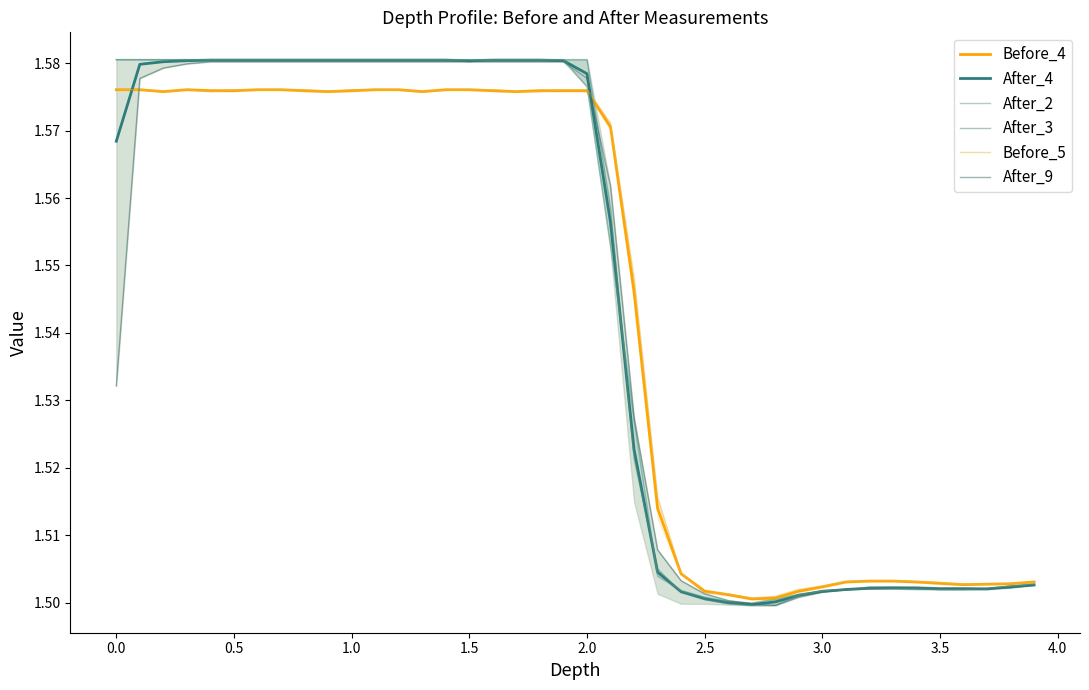

Where is the first local minimum for After_4?

1.5